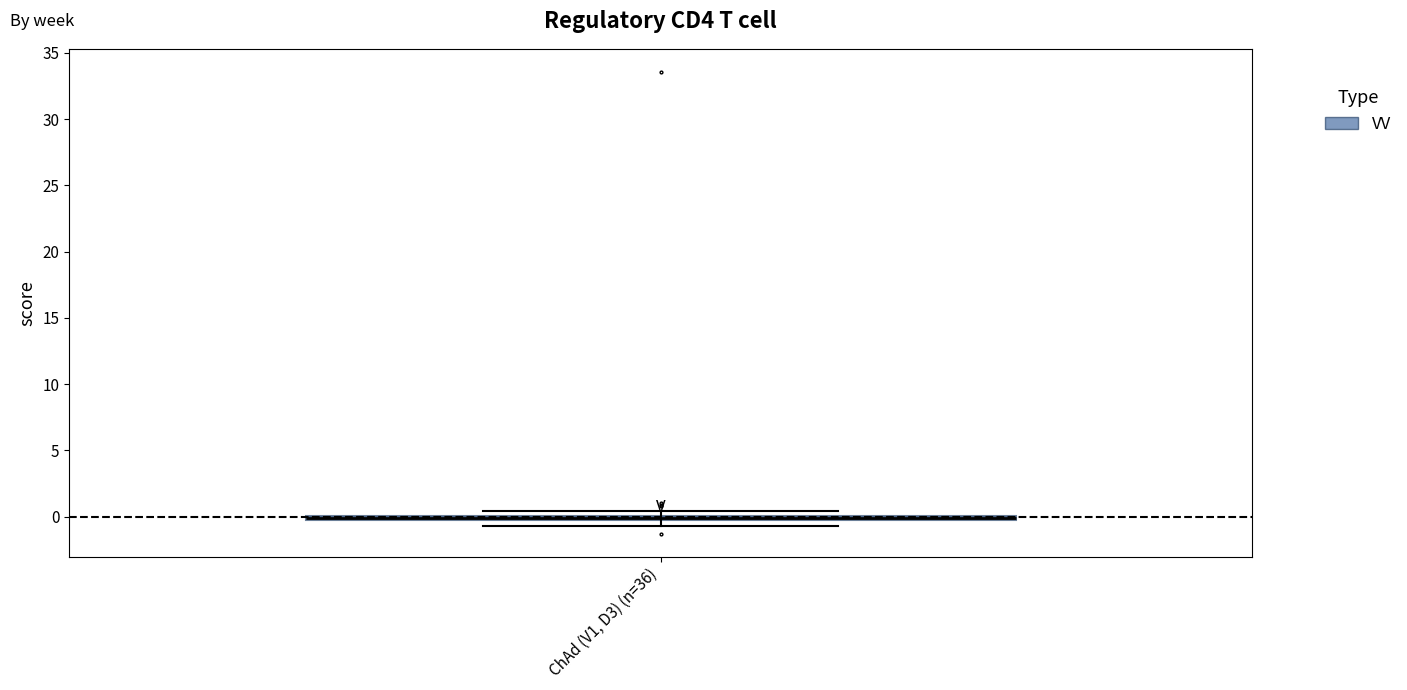

Where is the lower edge of the box for ChAd (V1, D3) (n=36) on the y-axis? The values are not printed on the chart, so give them approximately, as read against the axis.

-0.5